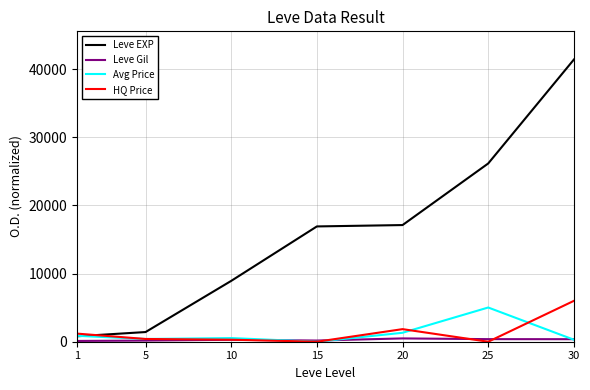

The value of Leve EXP at 30 is 57062. True or false?

False